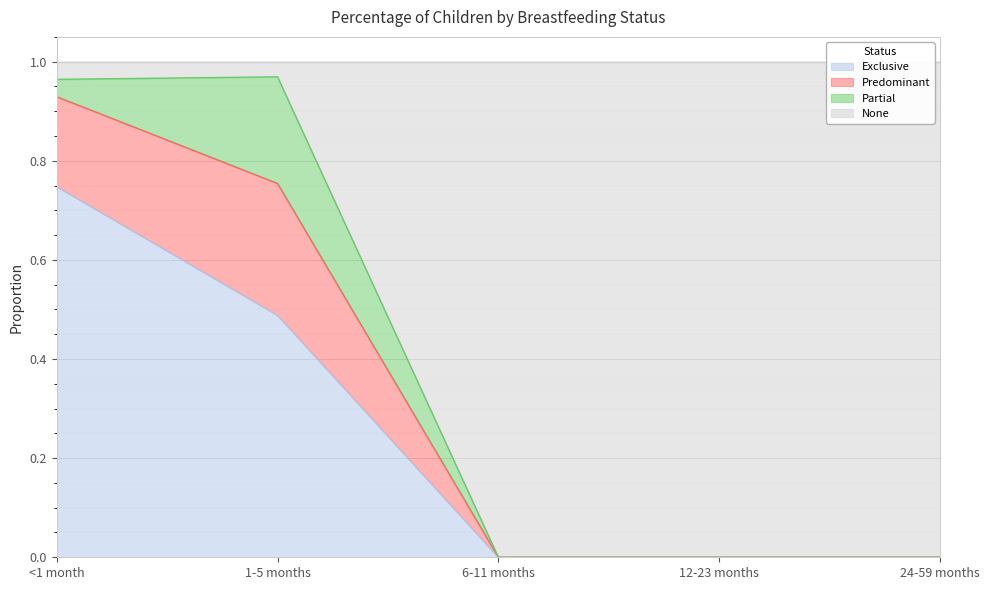

Which series changed the most between 1-5 months and 12-23 months?

None